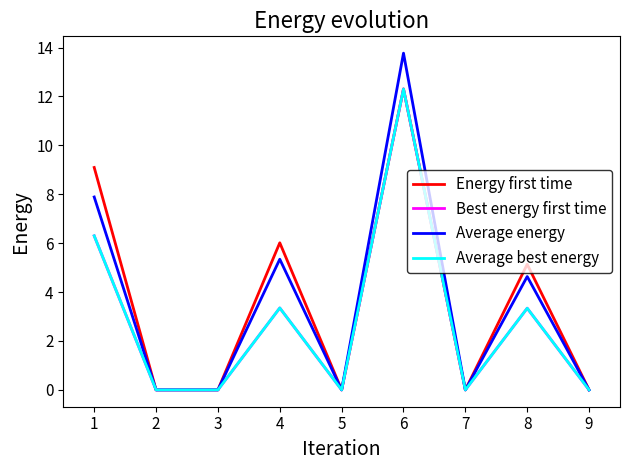

Which series has the largest range (max minus min)?

Average energy